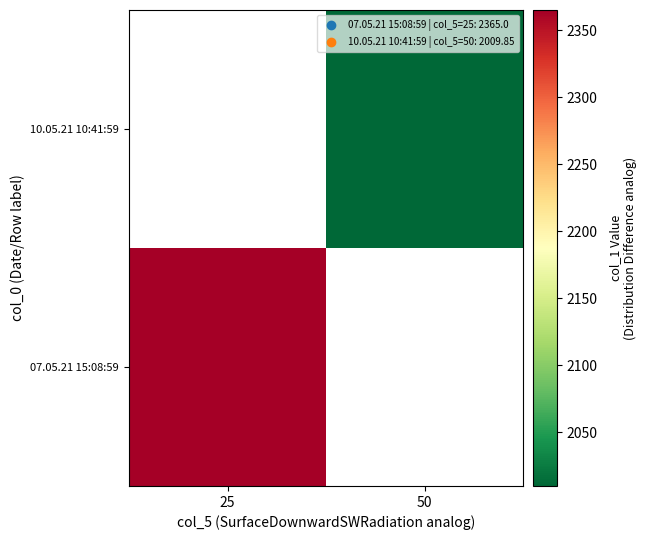

At which category does the chart reach its peak across all series?

25